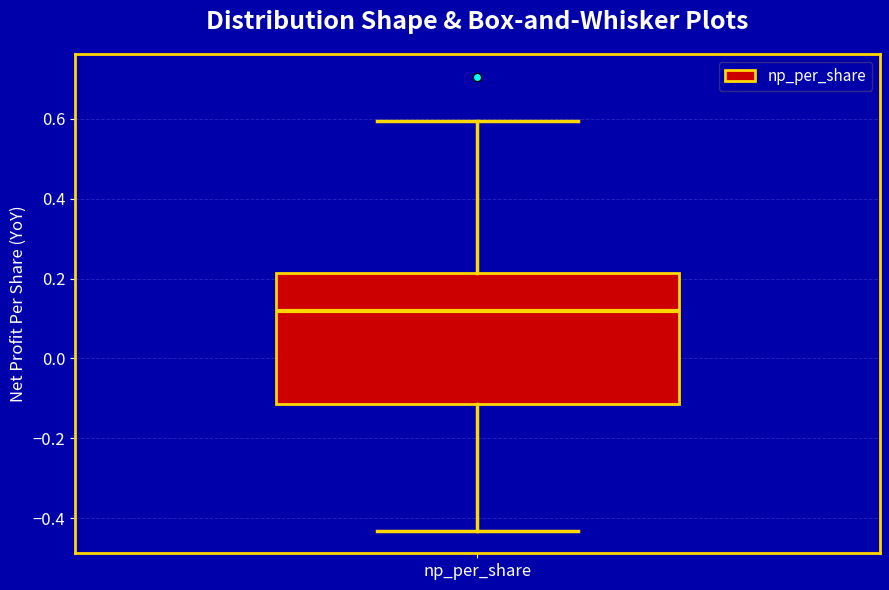

Read this box plot against the y-axis: the position of the median line, the range covered by the box, and the ends of both whiskers. The values are not printed on the chart, so give them approximately, as read against the axis.

median 0.12, box -0.12 to 0.22, whiskers -0.44 to 0.60